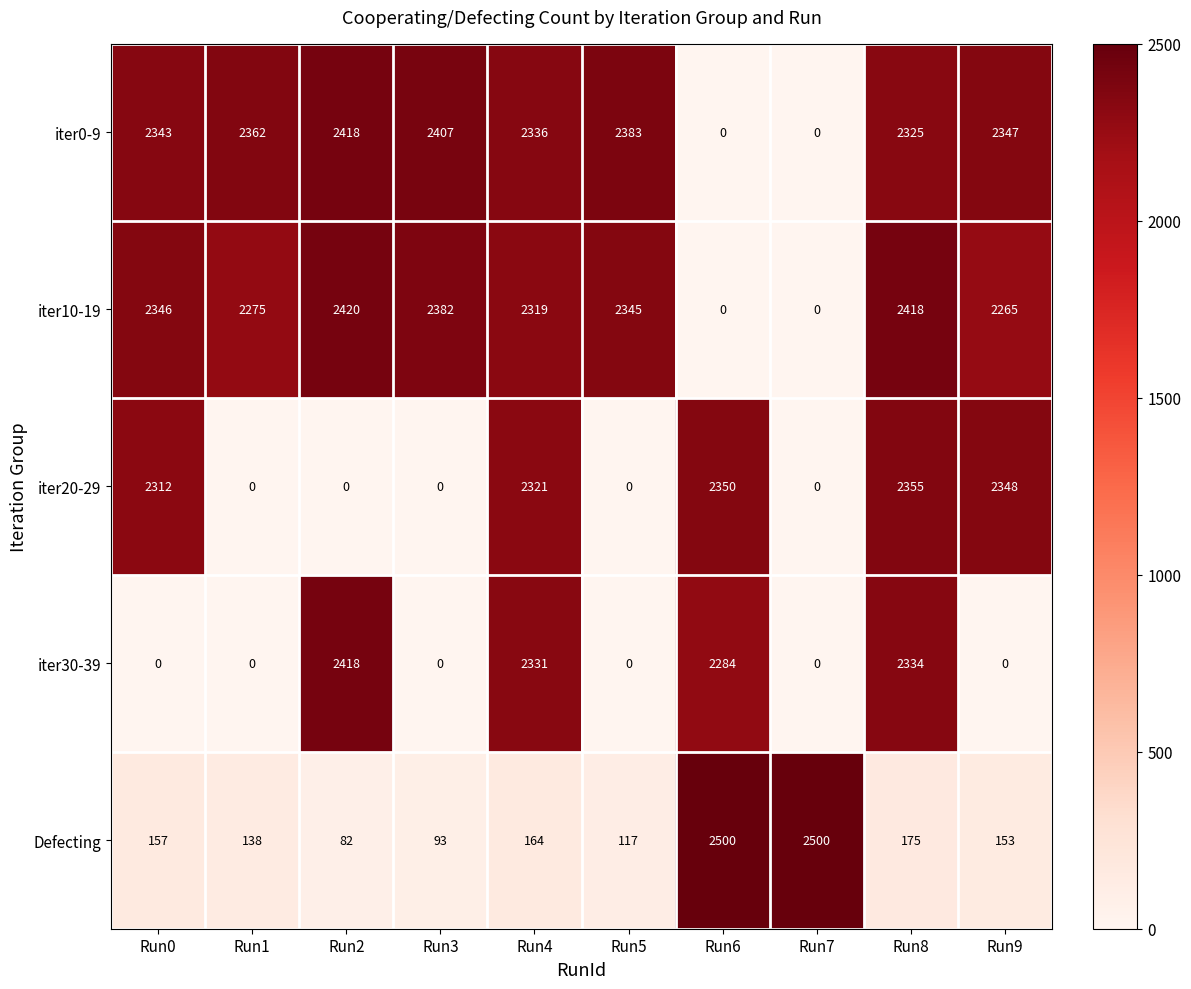

Which series has the largest range (max minus min)?

iter10-19